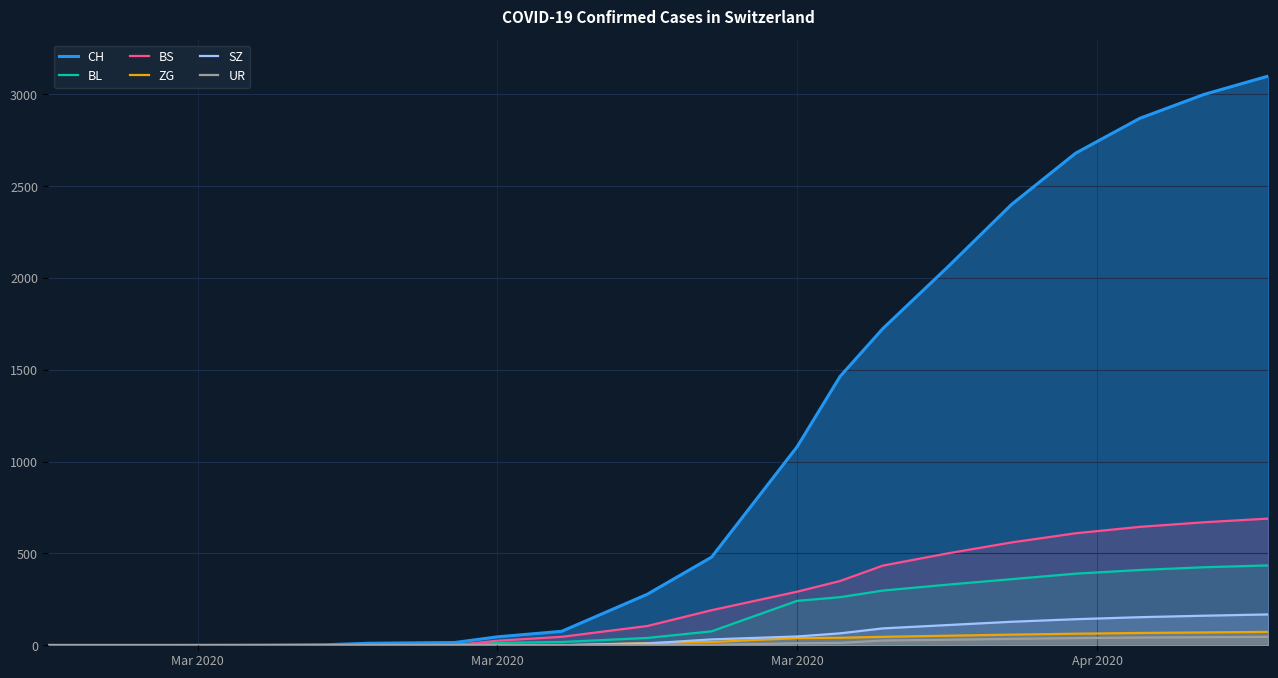

What are all the series names shown in the legend?

CH, BL, BS, ZG, SZ, UR